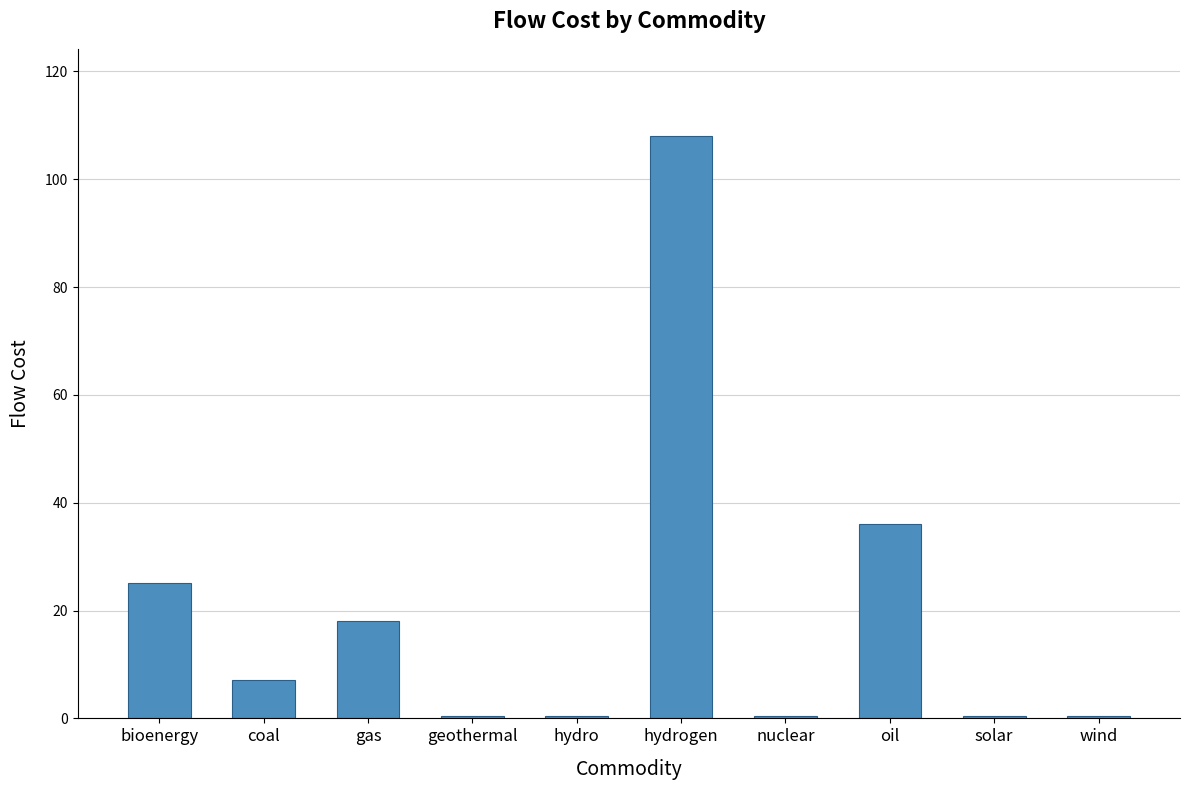

Which has a higher value, geothermal or bioenergy?

bioenergy